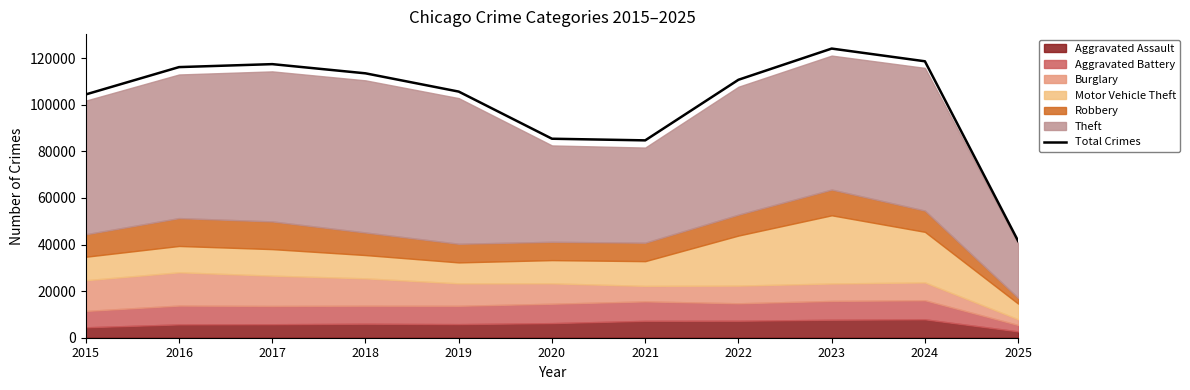

What is the value of the 10th point from the left?

118619